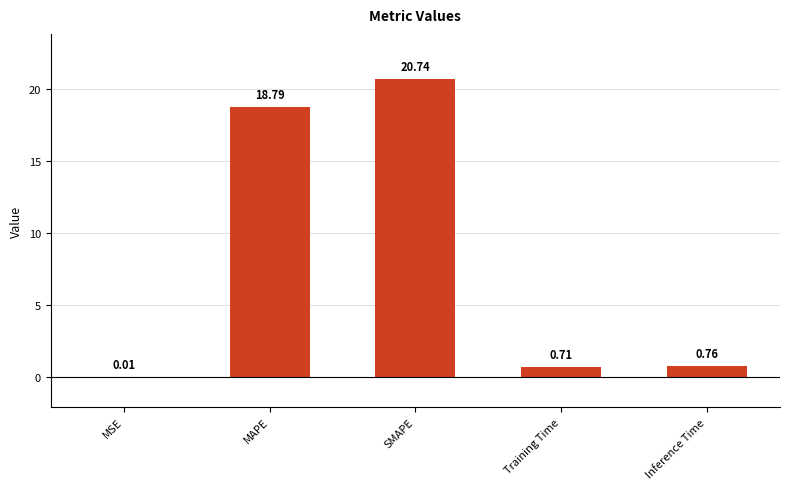

Where is the data nearest to the value 10?

MAPE